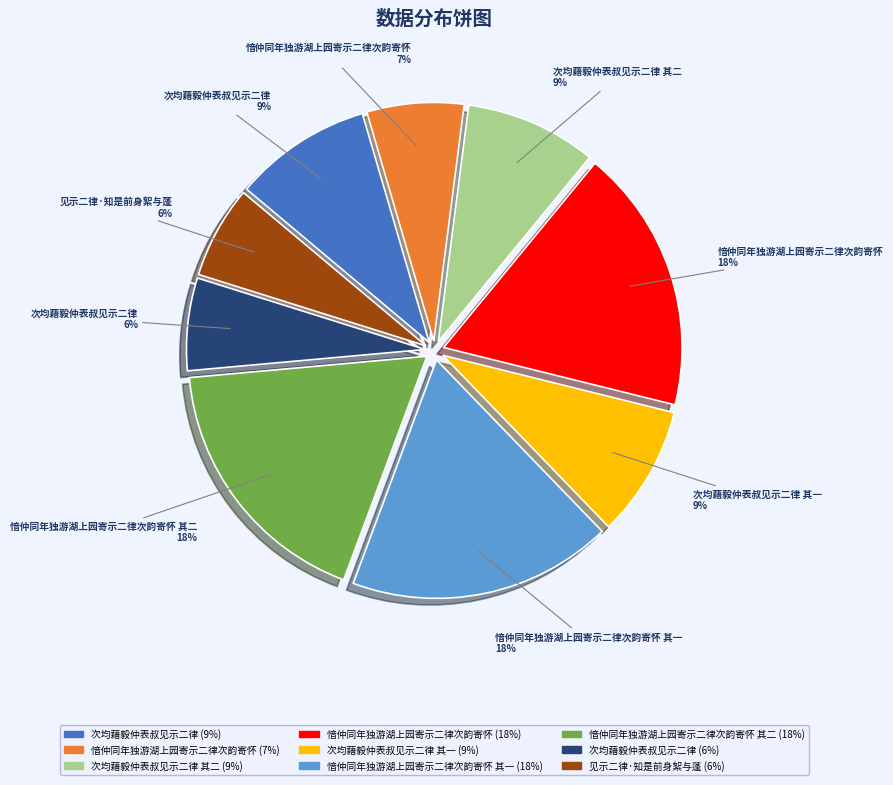

To the nearest percent, what is the average slice percentage?

11%